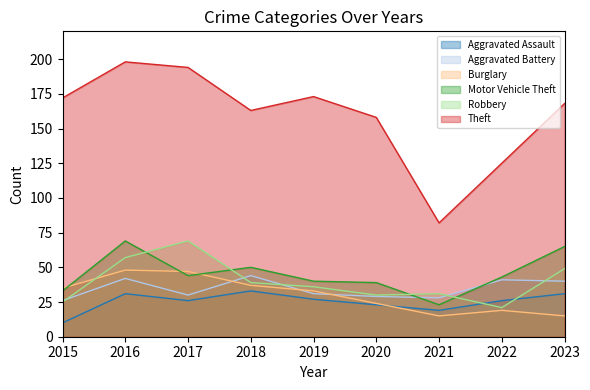

What value does the Motor Vehicle Theft series have at 2015?

33